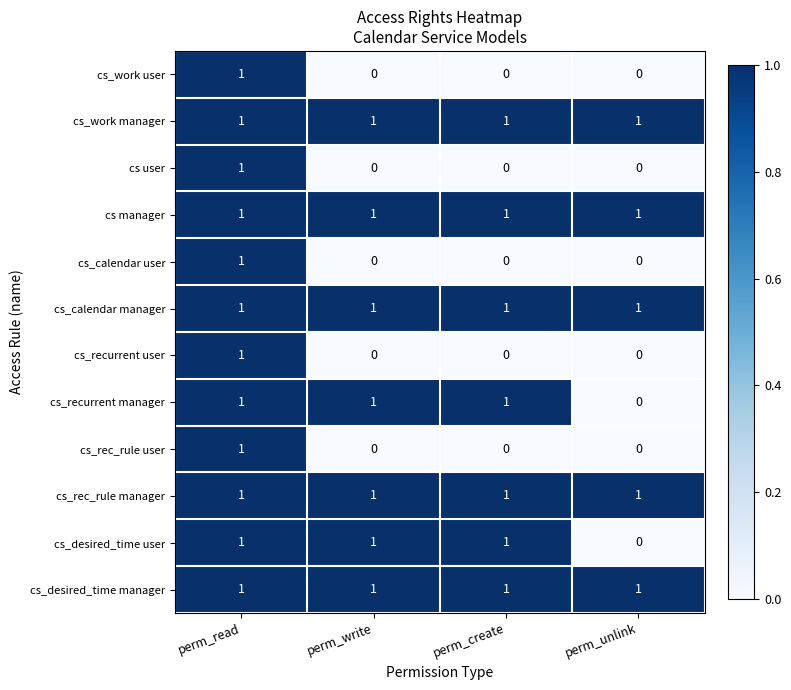

True or false: cs user has a value of 0 at perm_create.

True